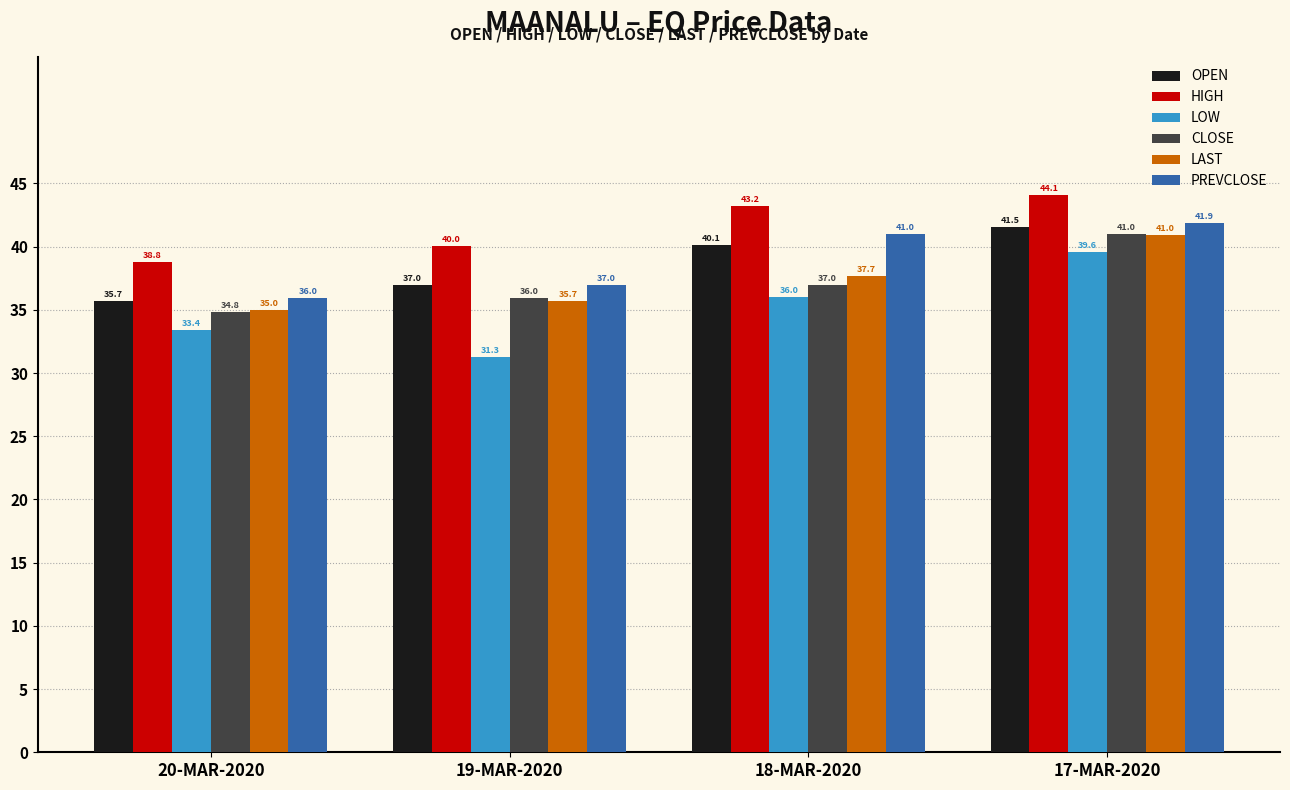

Which series has the widest spread of values?

LOW